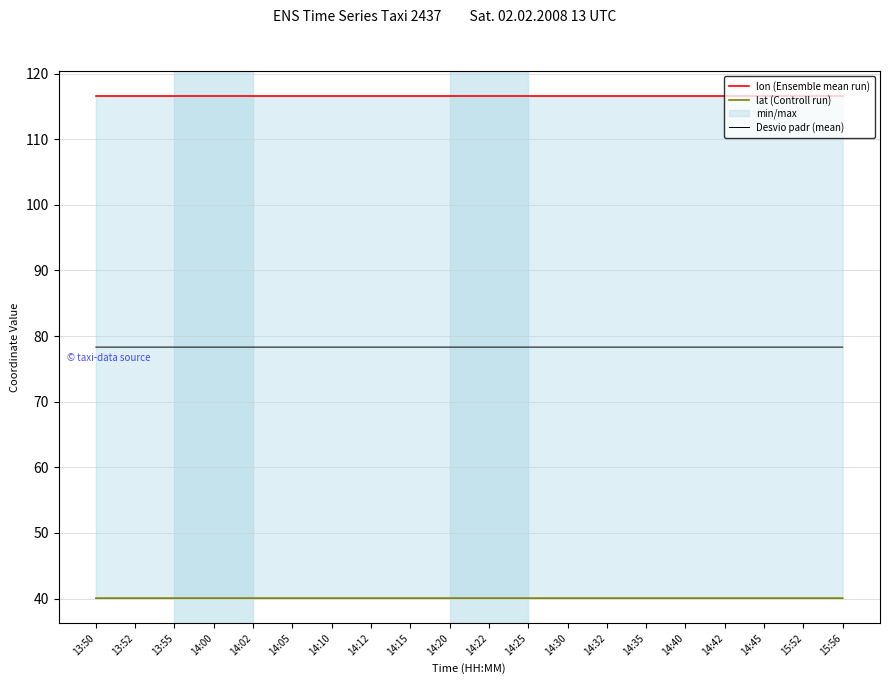

Is it true that Desvio padr (mean) equals 78.3 at 14:40?

True